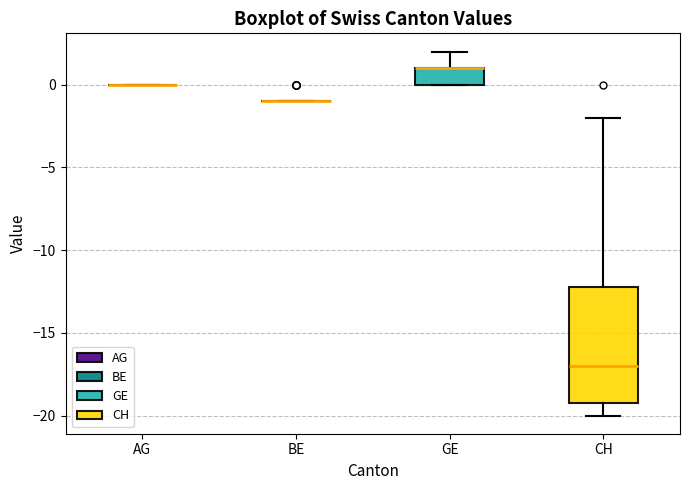

Reading left to right, read every box against the y-axis: the position of its median line, the range the box covers, and the ends of its whiskers. The values are not printed on the chart, so give them approximately, as read against the axis.

AG: box collapsed to a line at 0, whiskers 0 to 0
BE: box collapsed to a line at -1, whiskers -1 to -1
GE: median 1 (drawn on the box's upper edge), box 0 to 1, whiskers 0 to 2
CH: median -17, box -19 to -12, whiskers -20 to -2